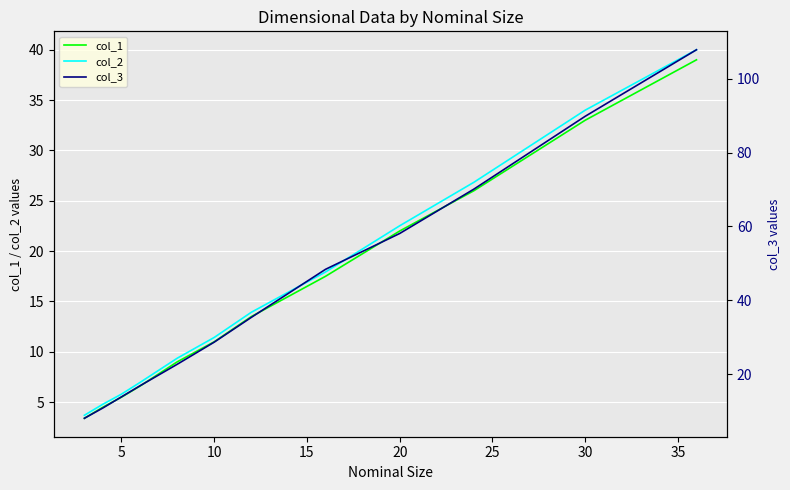

What are all the series names shown in the legend?

col_1, col_2, col_3